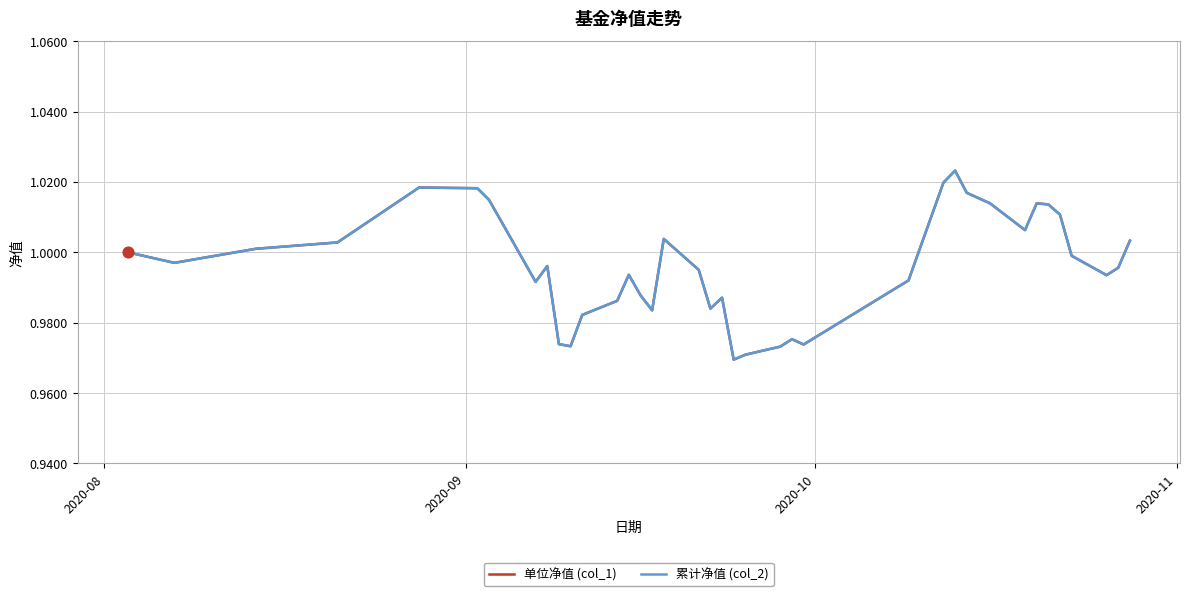

Is this an area chart (filled region under the line)?

No